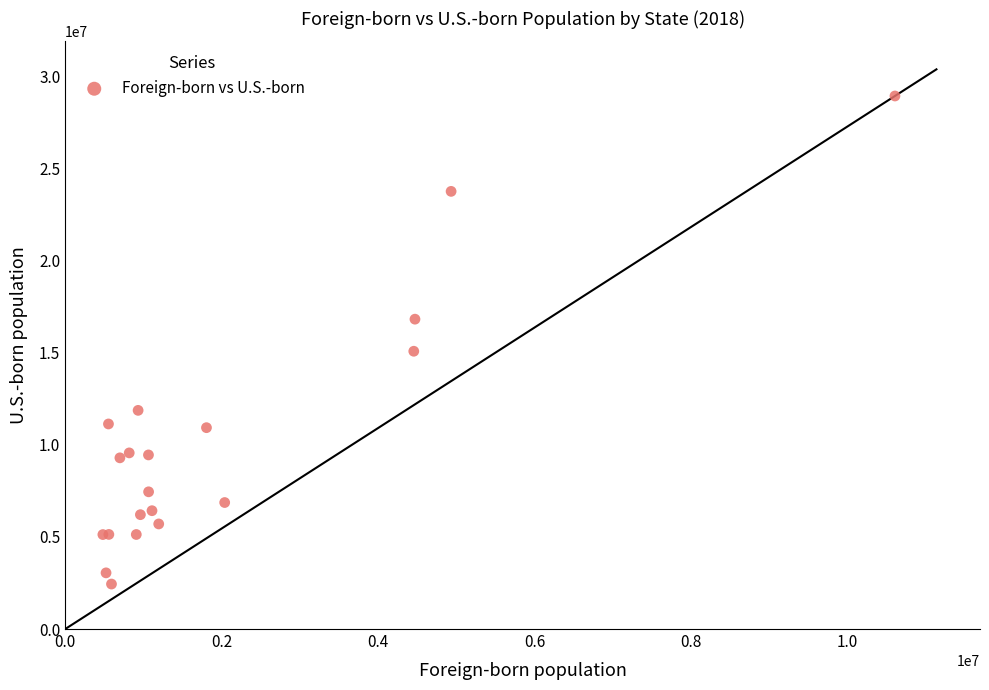

What Y value in the scatter plot is closest to 15695115?

15085241